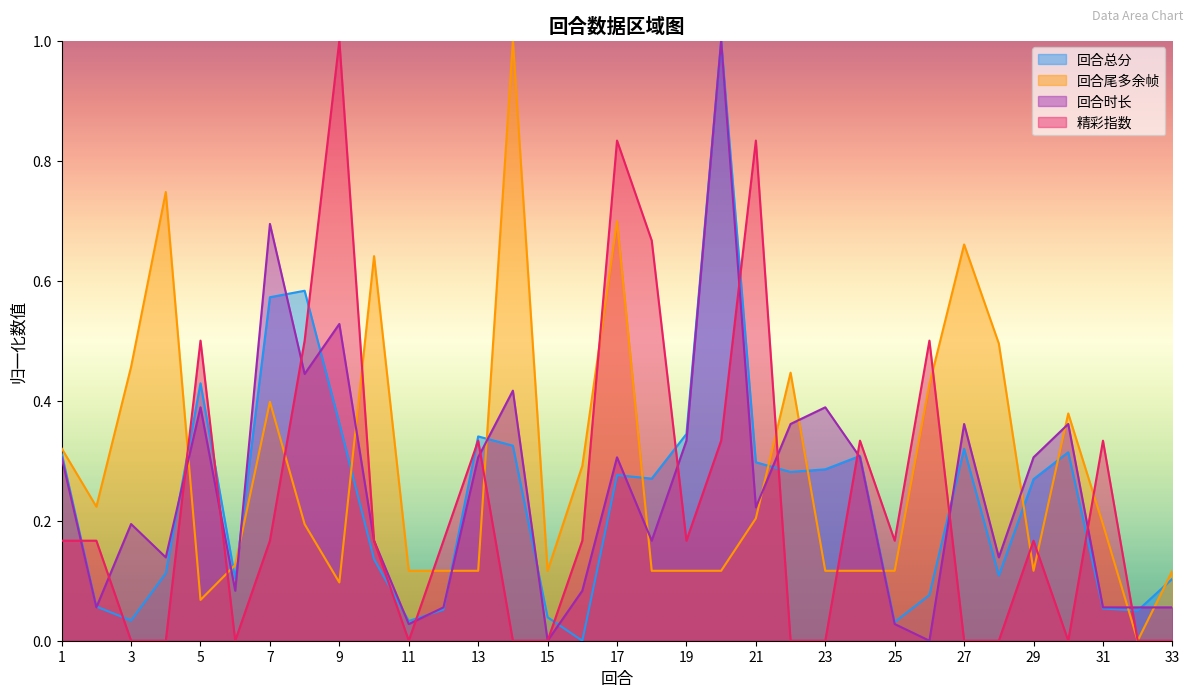

The 精彩指数 series shows 0.0 at 30. True or false?

True